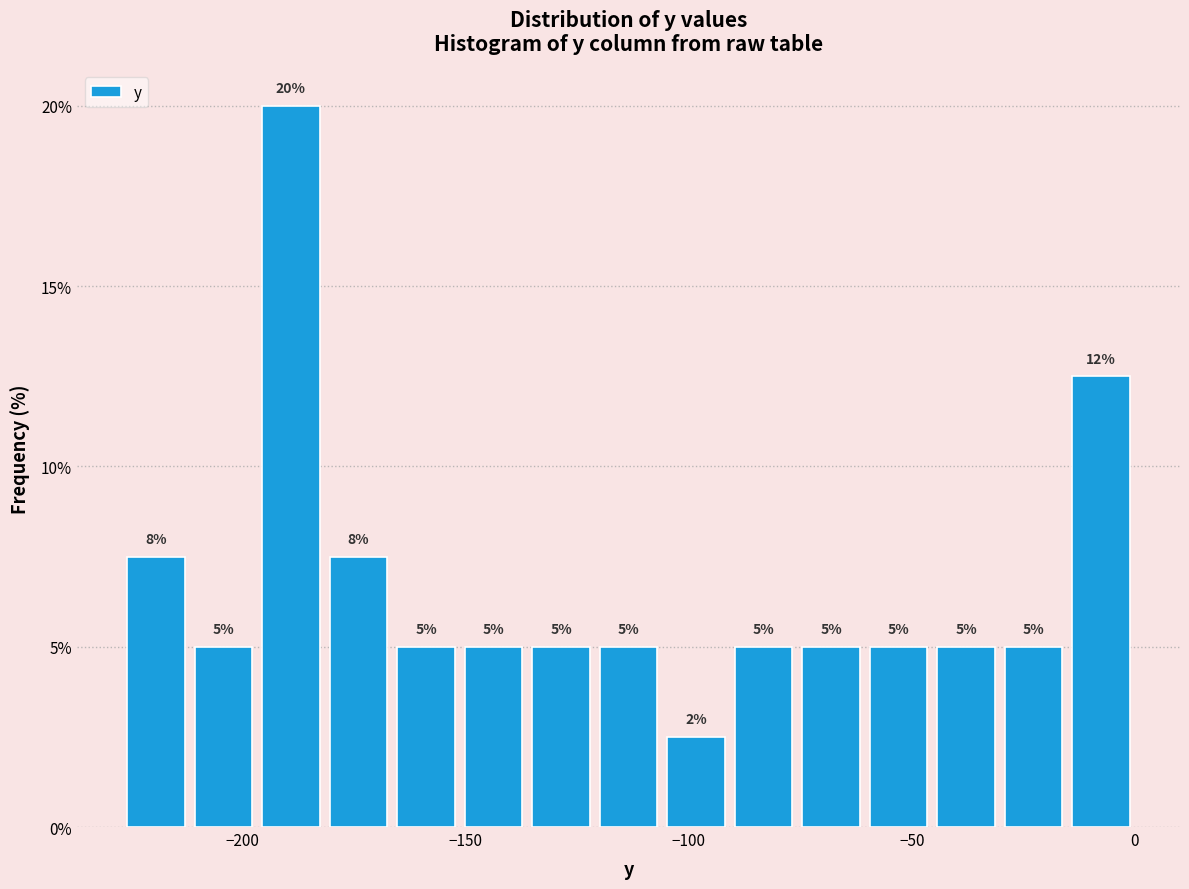

Read against the x-axis, roughly where is the centre of the tallest bar?

-190